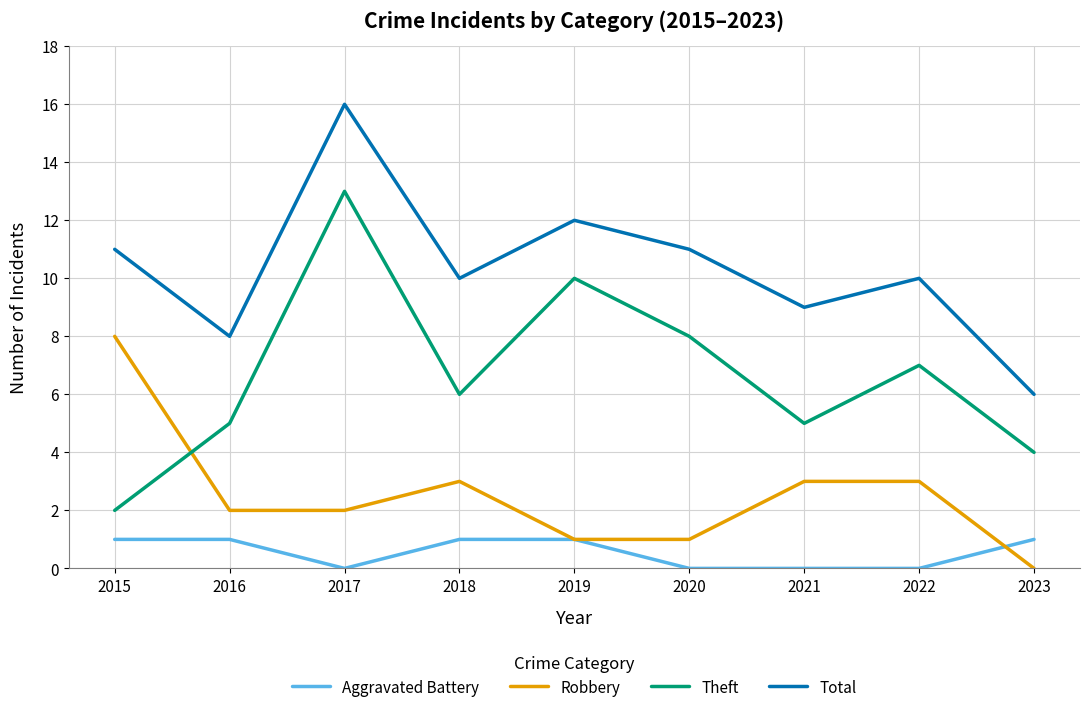

What is the total value across all series at 2020?

20